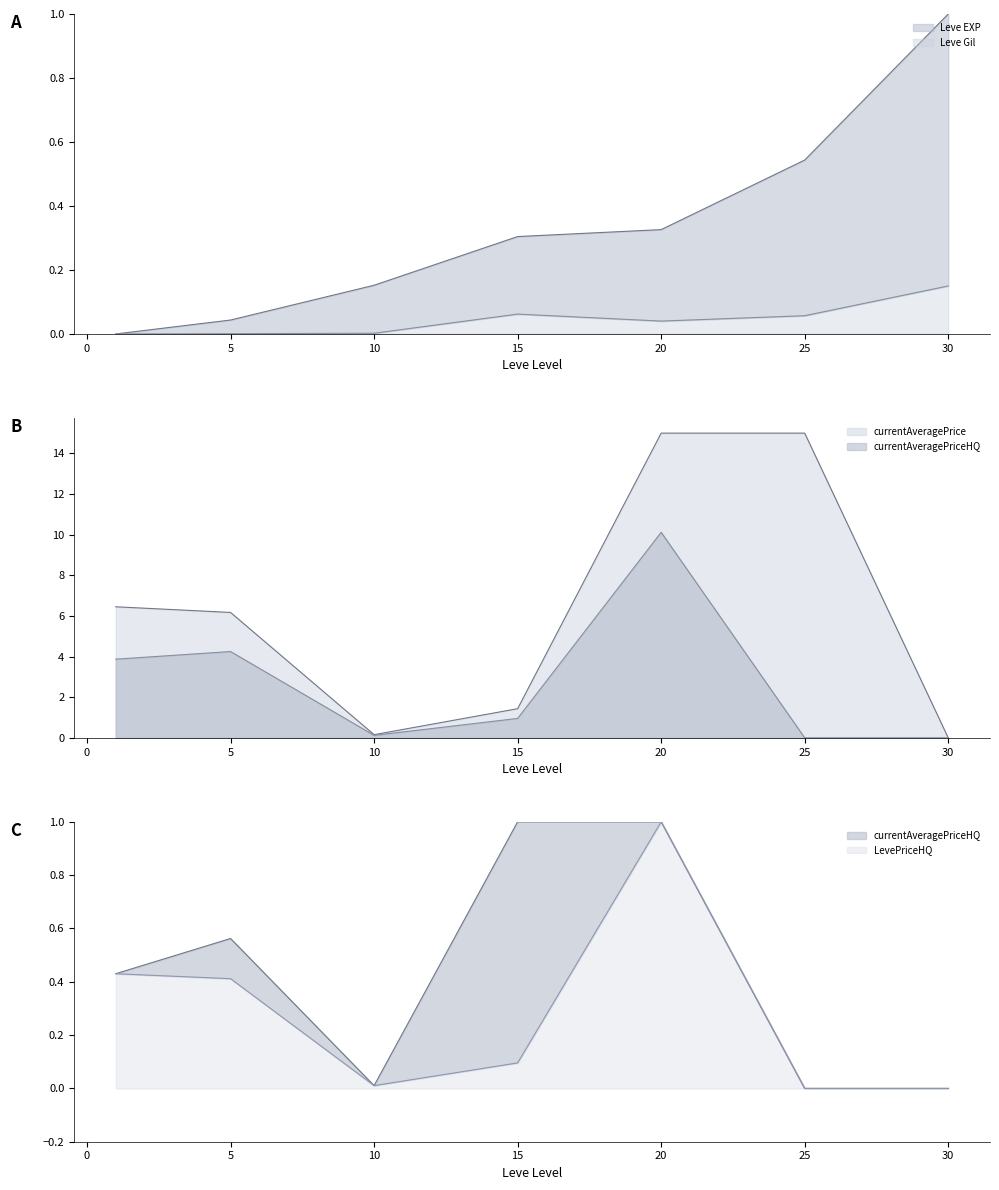

The value of LevePriceHQ at 10 is 0.0. True or false?

False